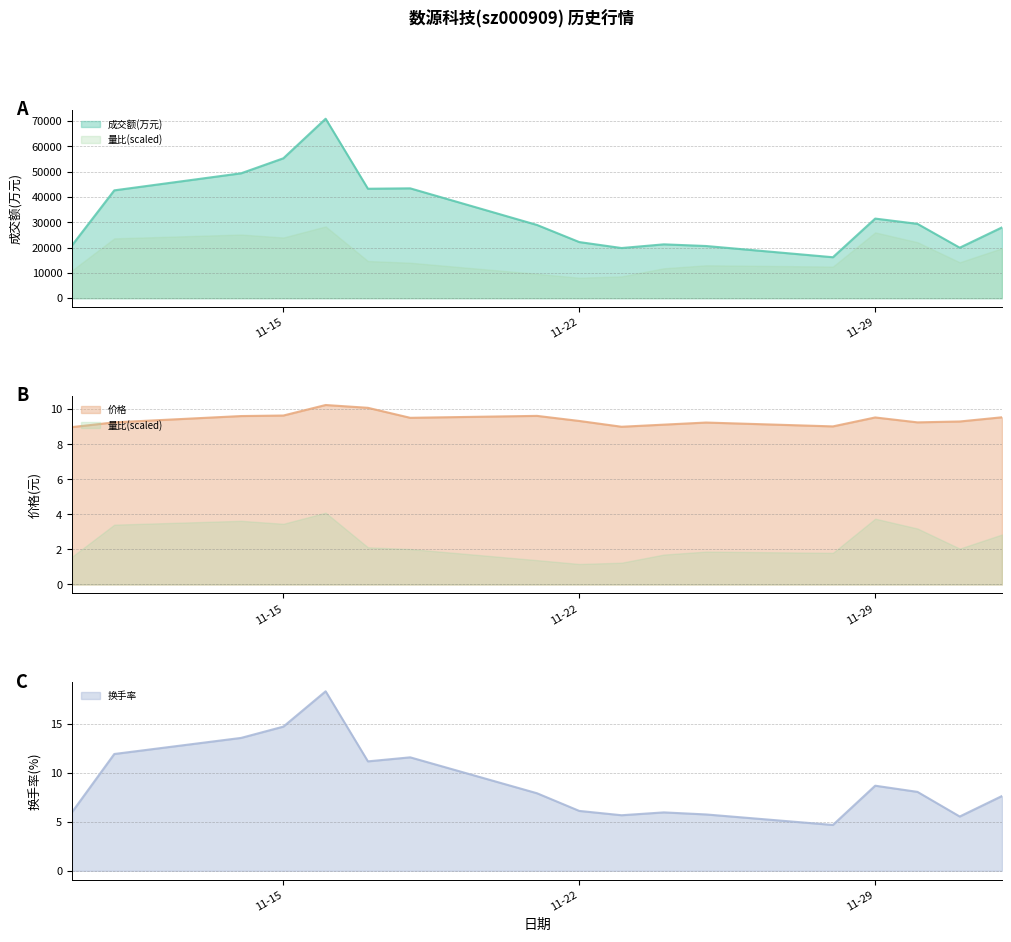

In 价格, how many points are higher than both neighbors (excluding endpoints)?

4